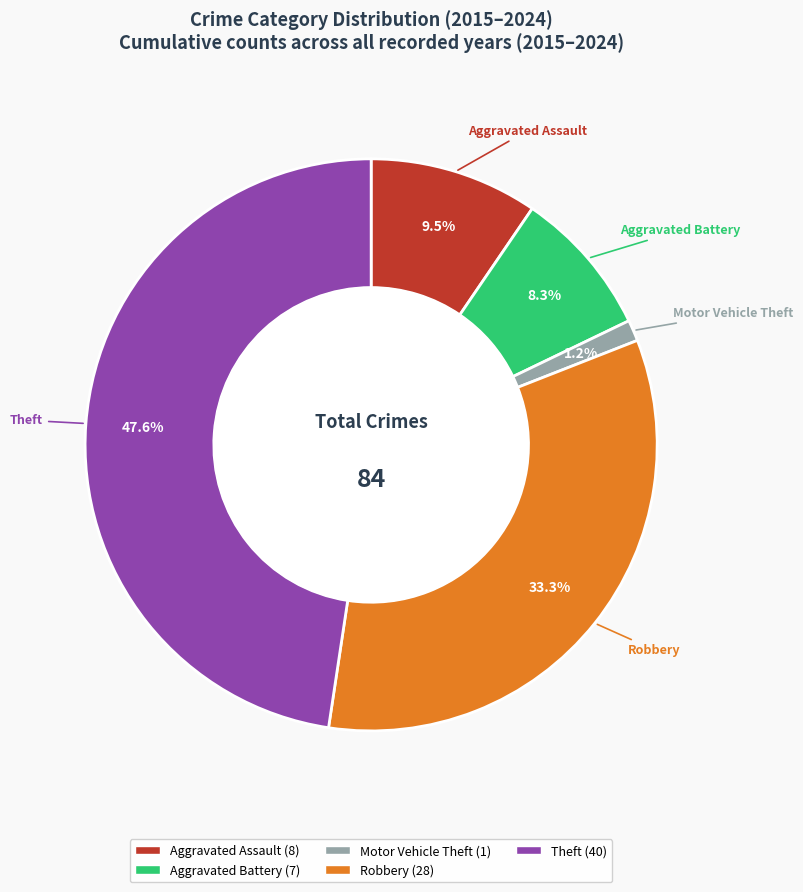

Which has a higher value, Aggravated Battery or Theft?

Theft